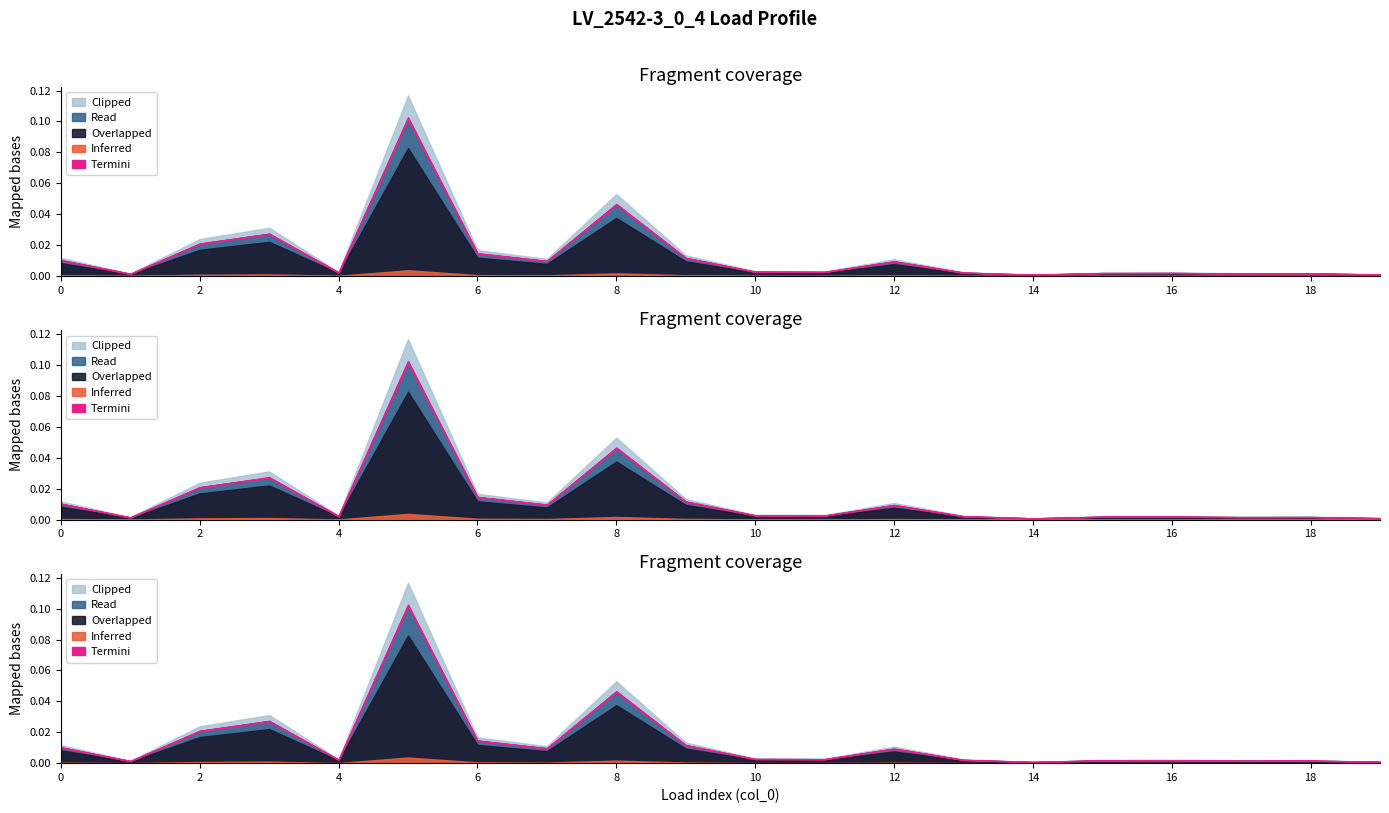

True or false: scaling has a value of 0.5 at 2.

False